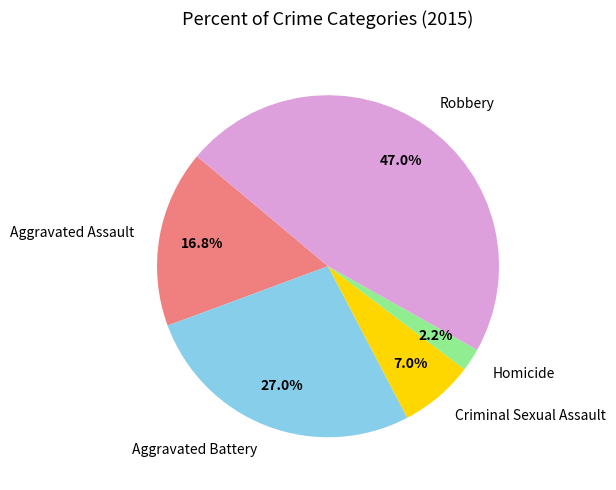

True or false: Criminal Sexual Assault accounts for 1% of the total.

False